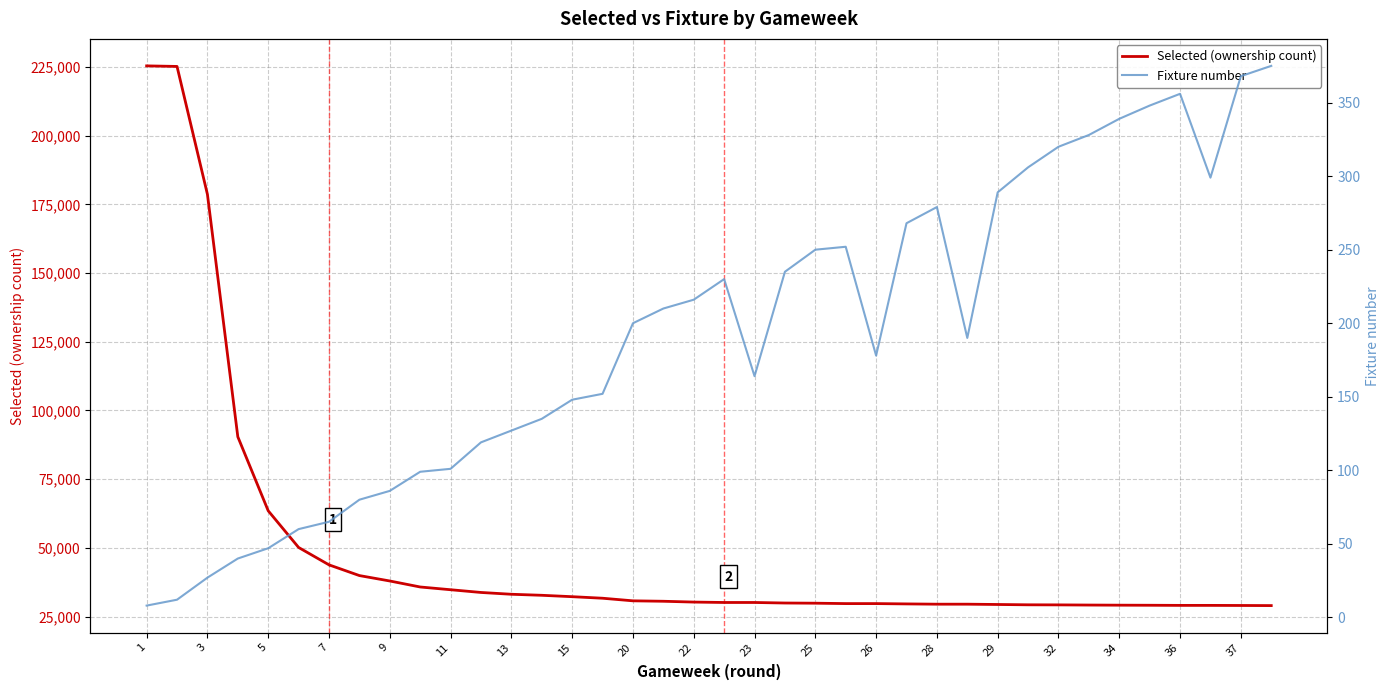

Rank the series by their average value, from highest to lowest.

Selected (ownership count), Fixture number